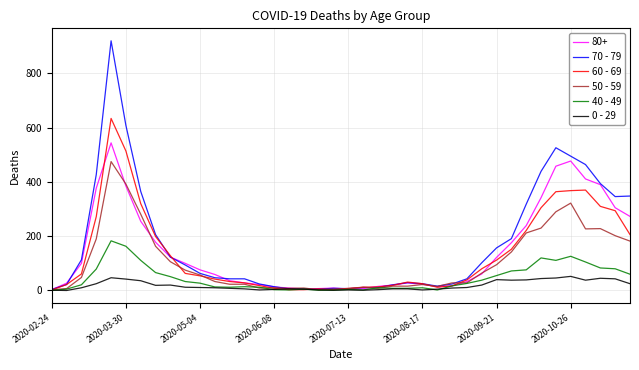

Rank the series by their maximum value, from highest to lowest.

70 - 79, 60 - 69, 80+, 50 - 59, 40 - 49, 0 - 29